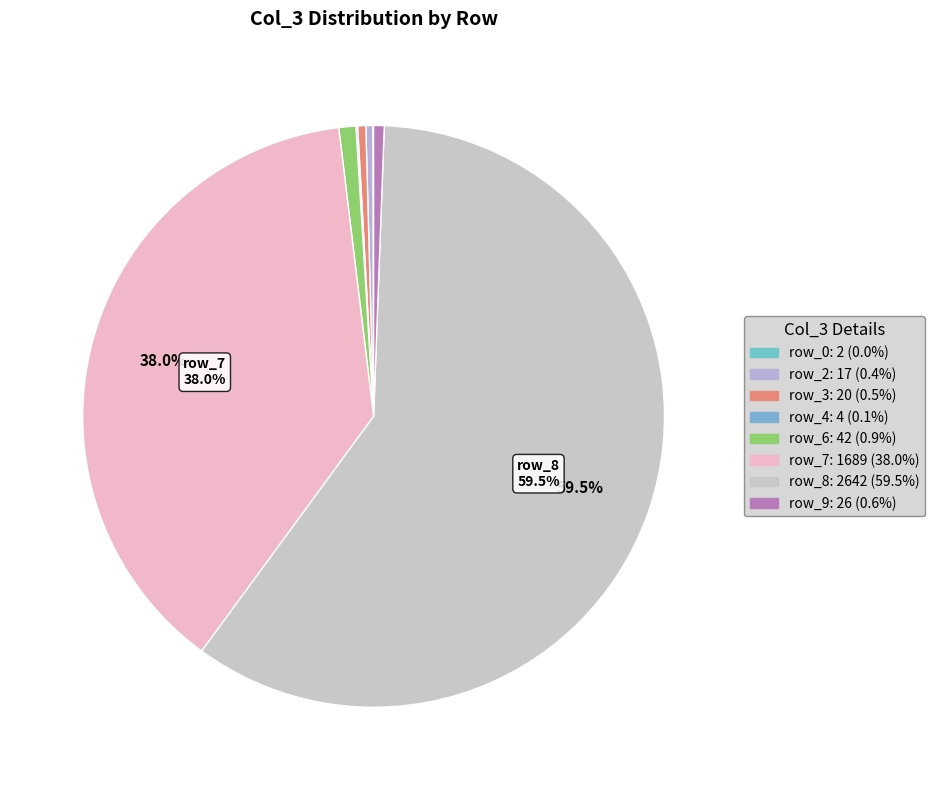

Is there a majority slice in this chart?

Yes